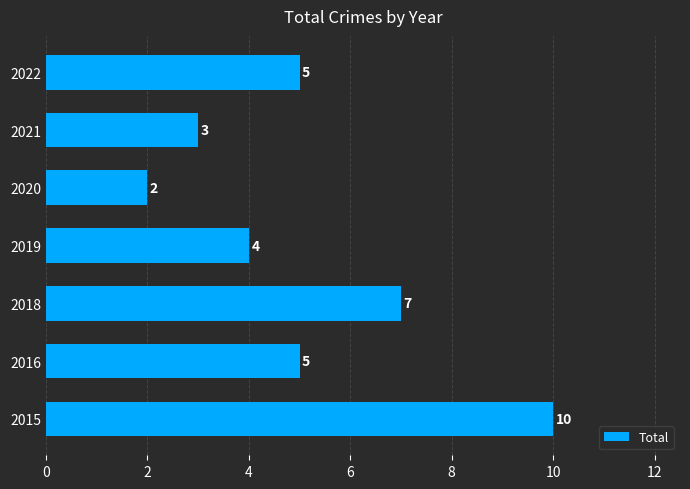

Which label corresponds to the smallest value in the chart?

2020